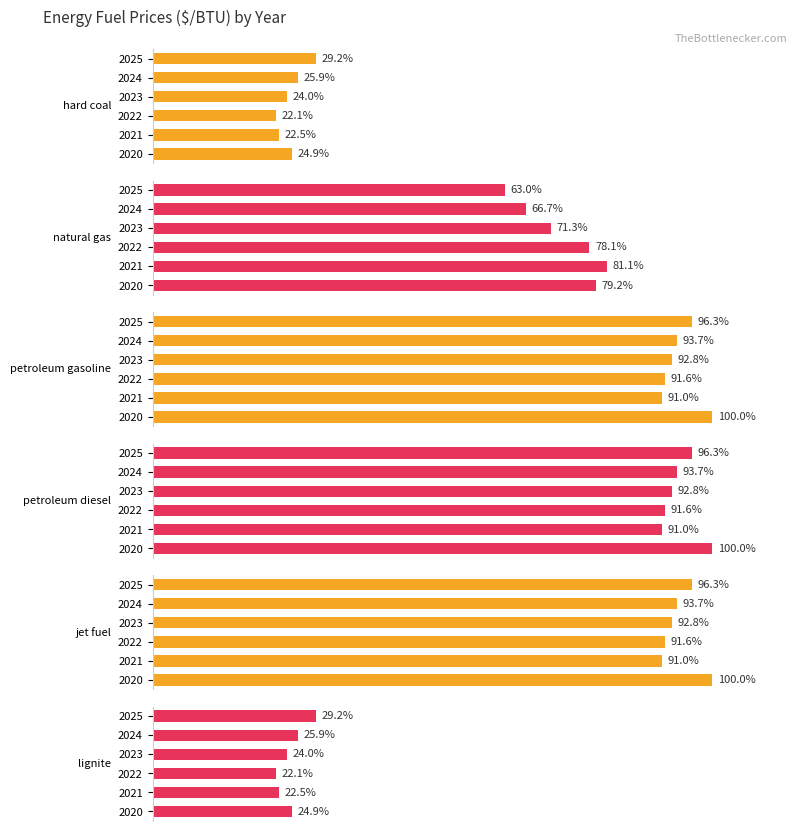

At 2025, list the series in order from largest to smallest.

petroleum gasoline ($/BTU), petroleum diesel ($/BTU), jet fuel ($/BTU), natural gas ($/BTU), hard coal ($/BTU), lignite ($/BTU)